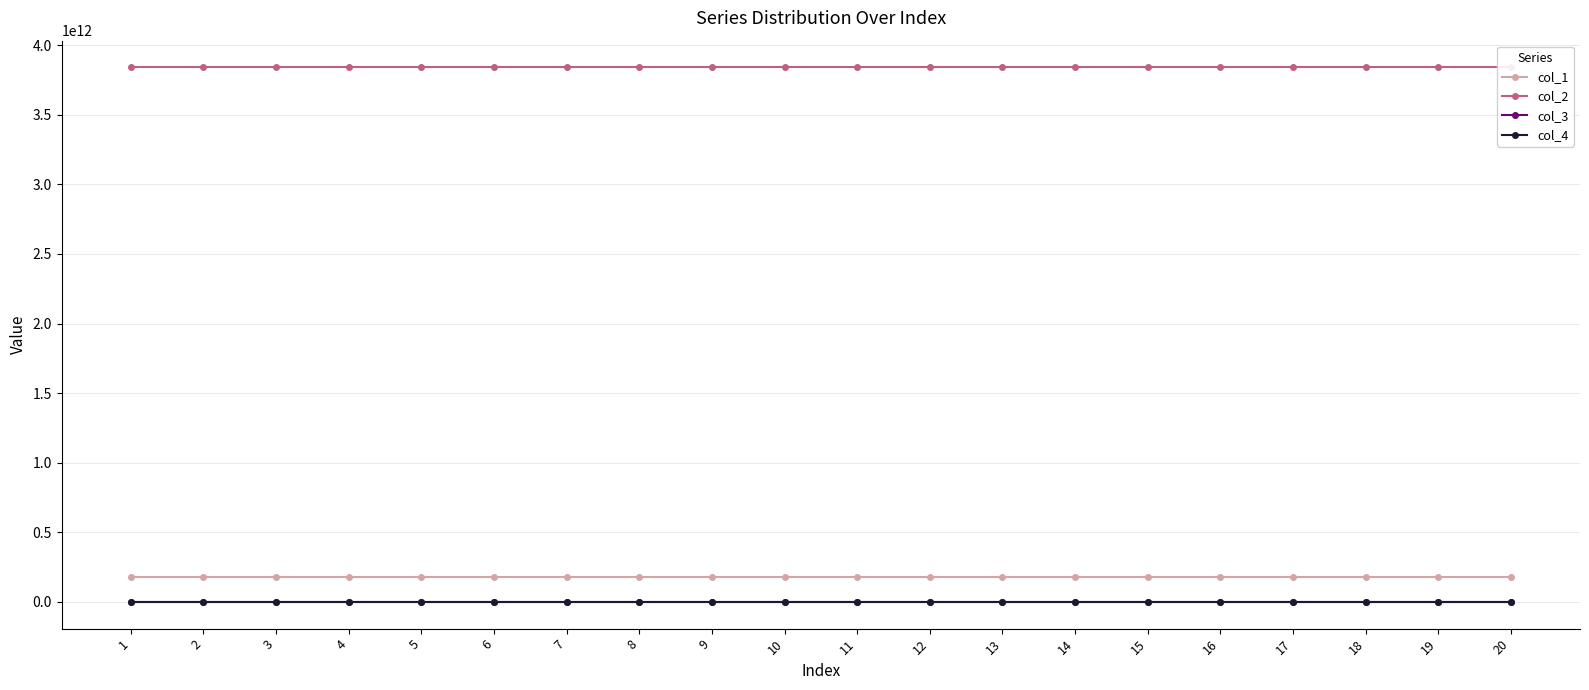

What is the value of the col_1 point at the 13th from the left?

179317208352.6